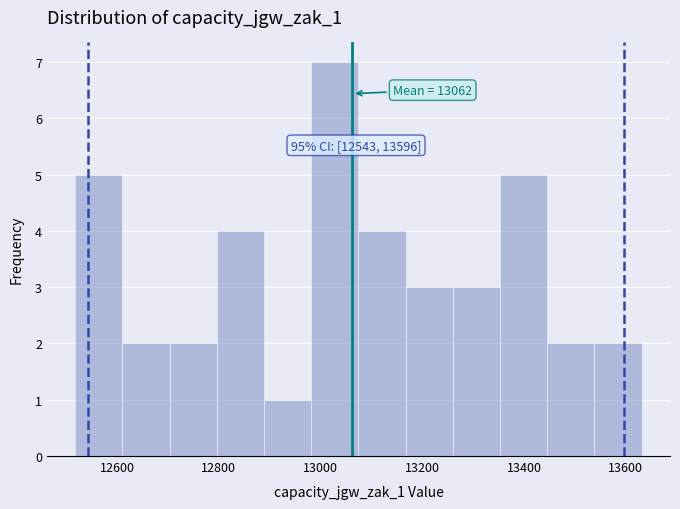

Over which range of the x-axis is the bar tallest?

12980 to 13080